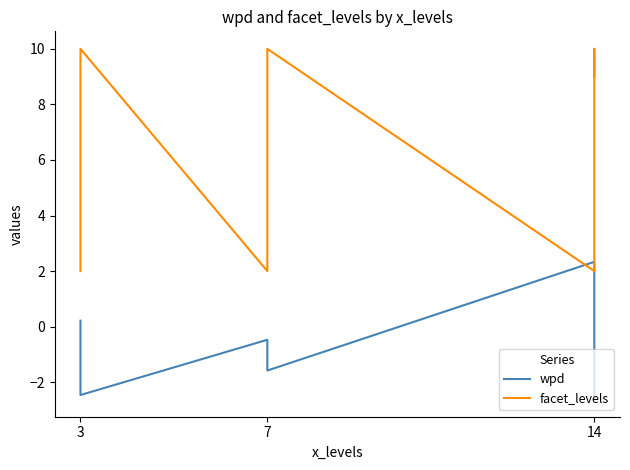

List the series in order of their overall mean, highest first.

facet_levels, wpd